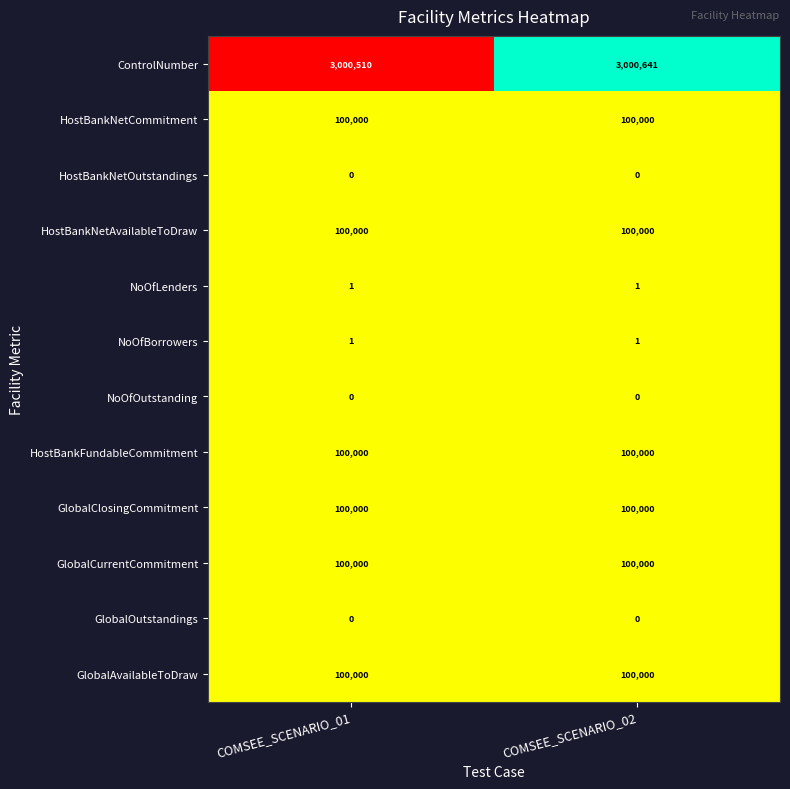

True or false: GlobalAvailableToDraw has a value of 22765 at COMSEE_SCENARIO_02.

False